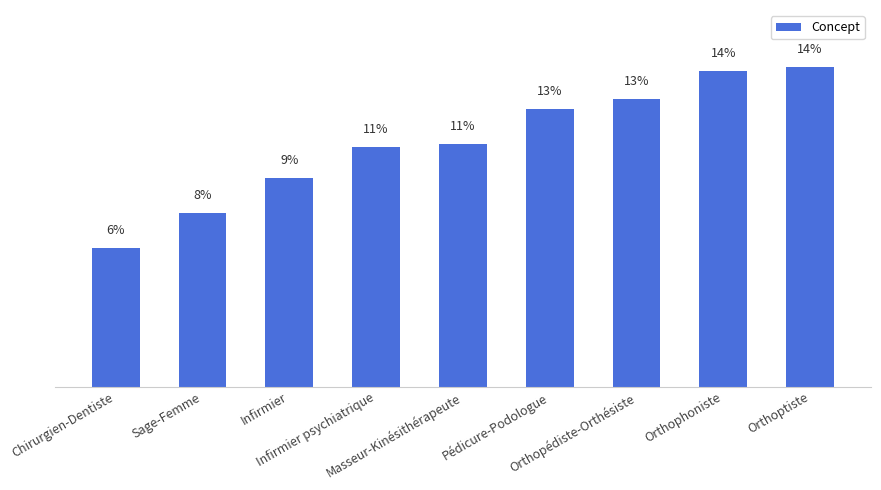

What value does the data have at Orthopédiste-Orthésiste?

13.1